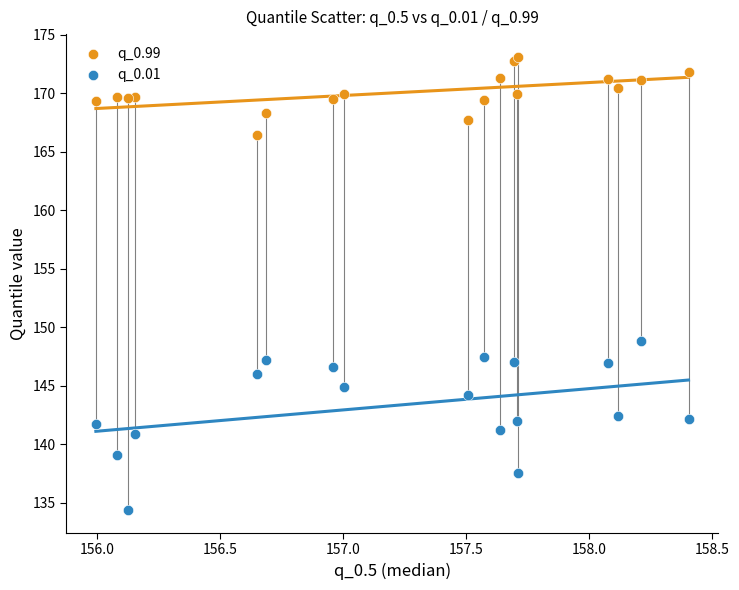

Which series has the largest Y range (max minus min)?

q_0.01